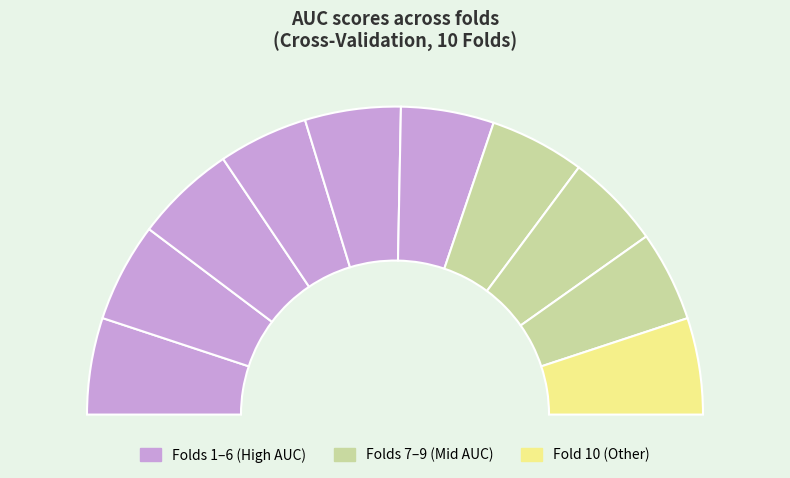

Is there a majority slice in this chart?

No